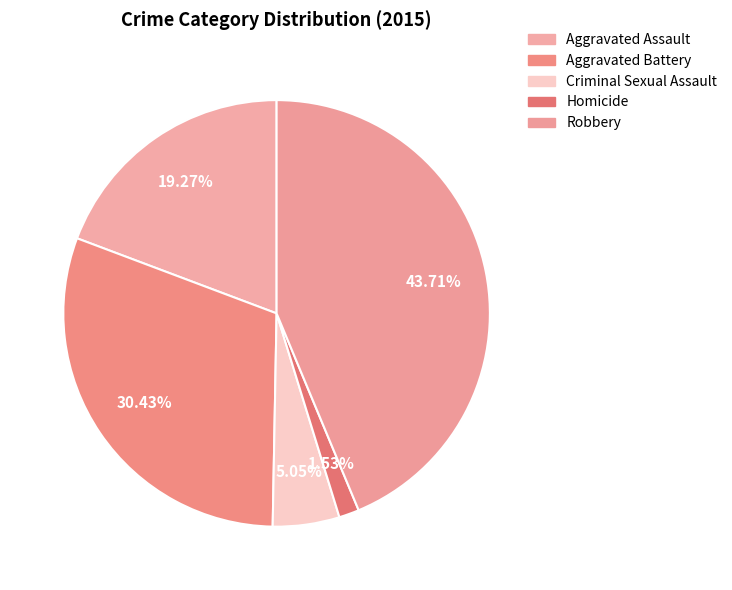

Count the number of slices in the pie.

5